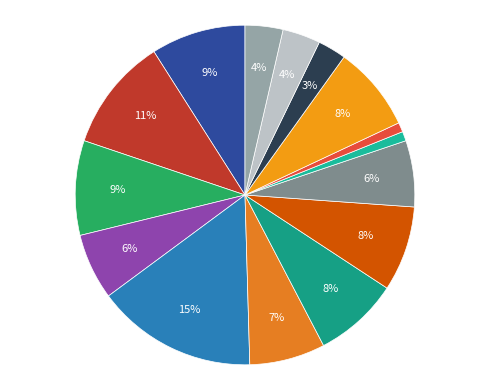

How many slices are in this pie chart?

15